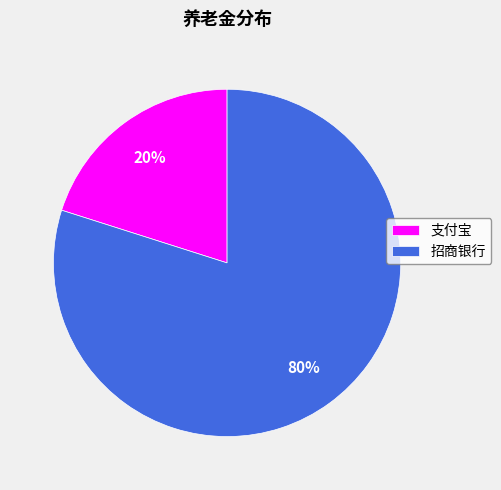

Do 招商银行 and 支付宝 together represent more than half of the pie?

Yes